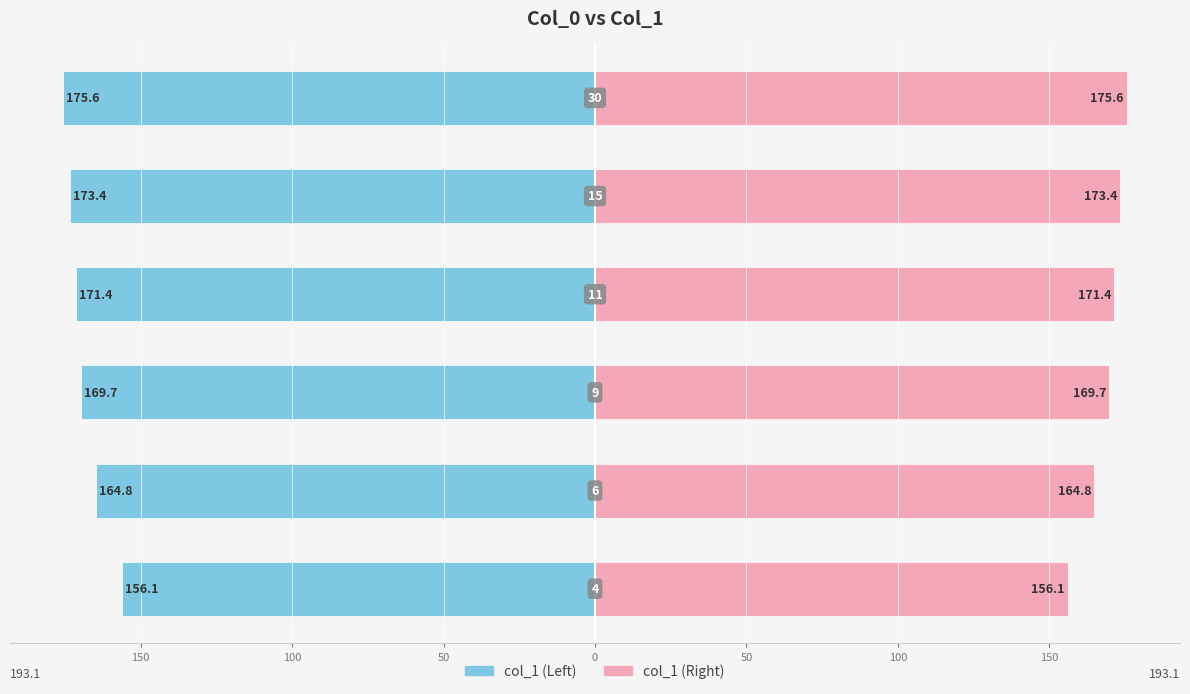

How many groups of bars are there?

6